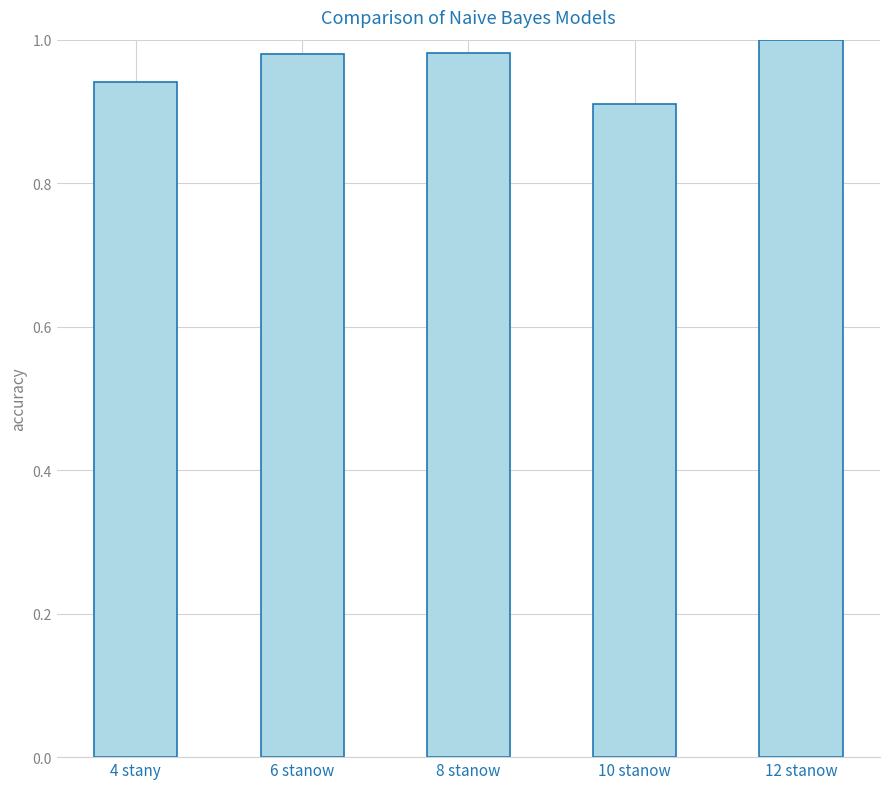

Between 10 stanow and 4 stany, which is larger?

4 stany